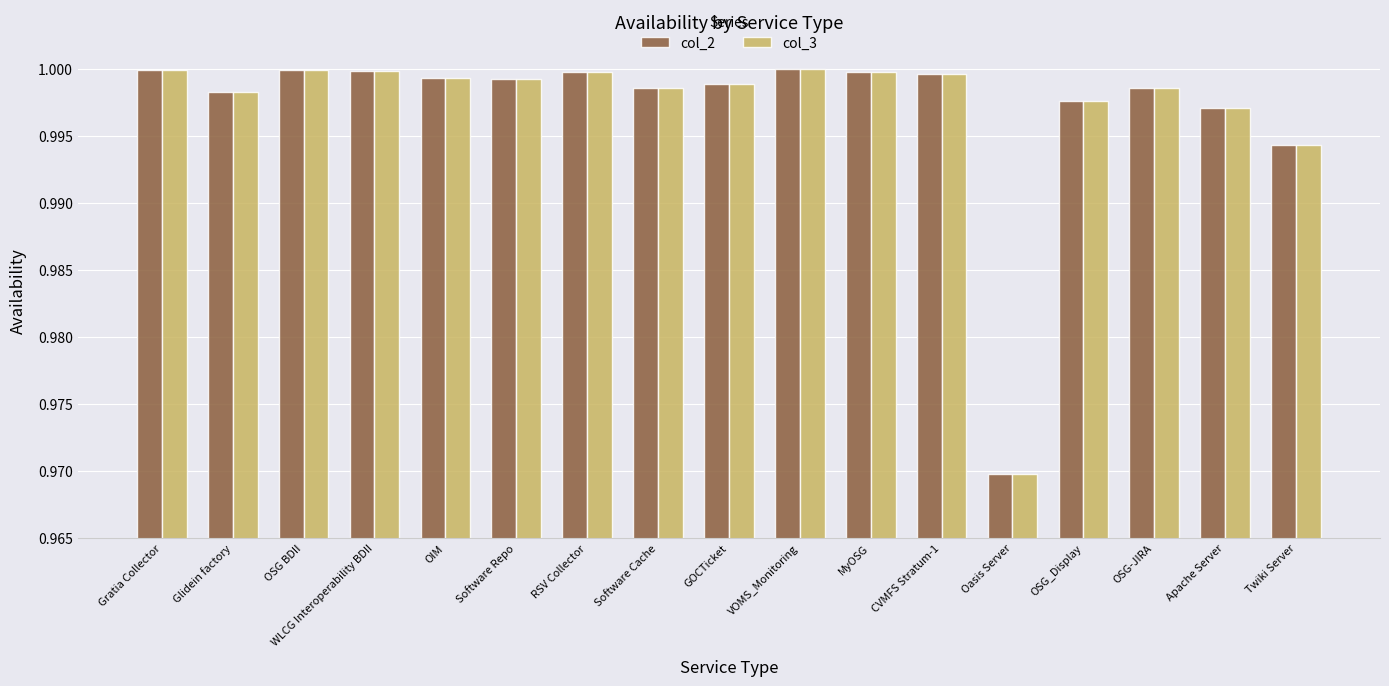

Which category has the lowest value in the col_3 series?

Oasis Server